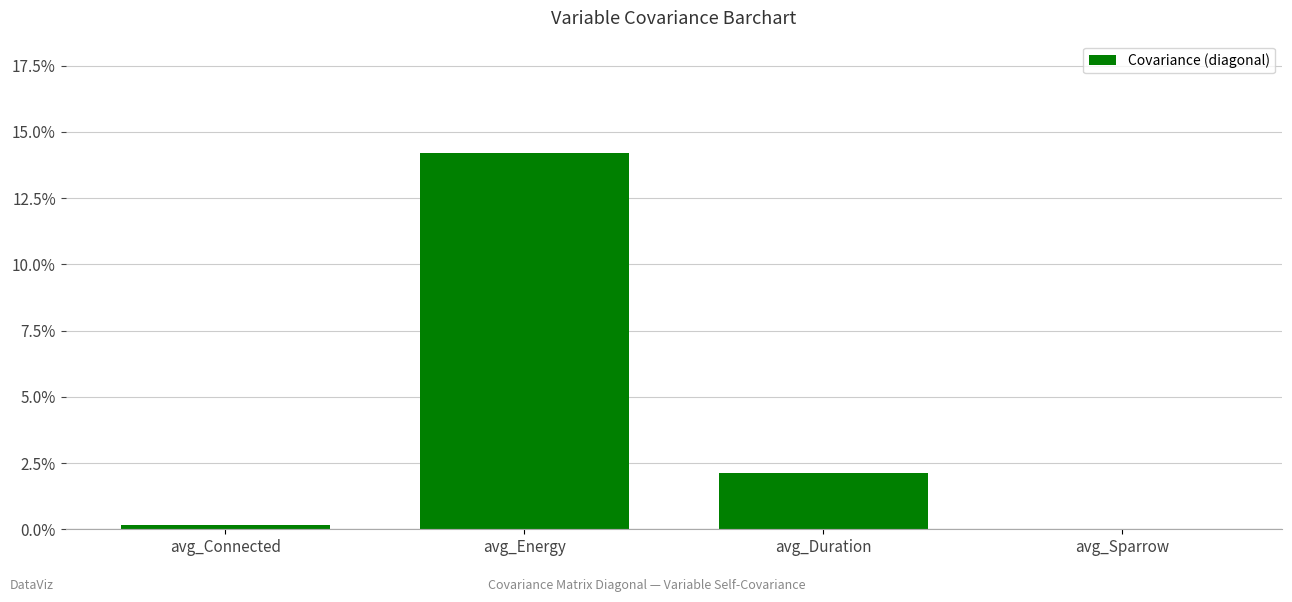

Which label corresponds to the largest value in the chart?

avg_Energy